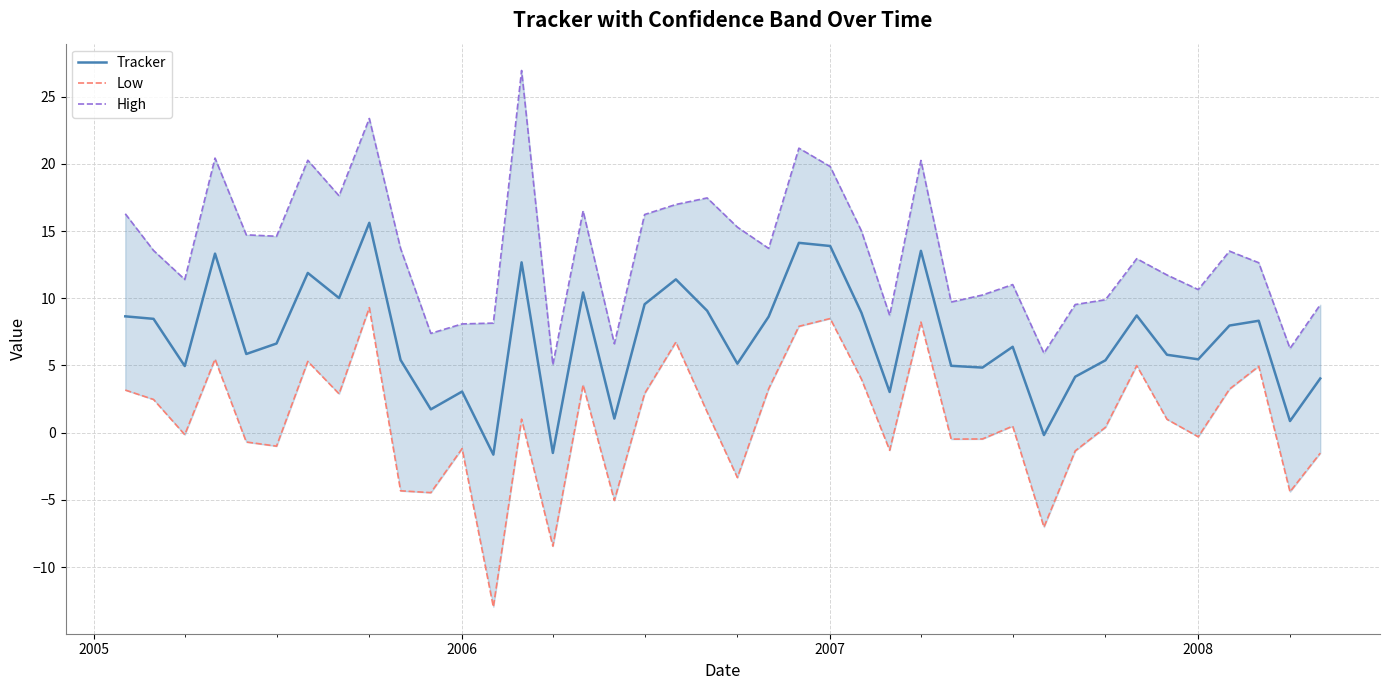

What is the maximum value for Tracker?

15.6